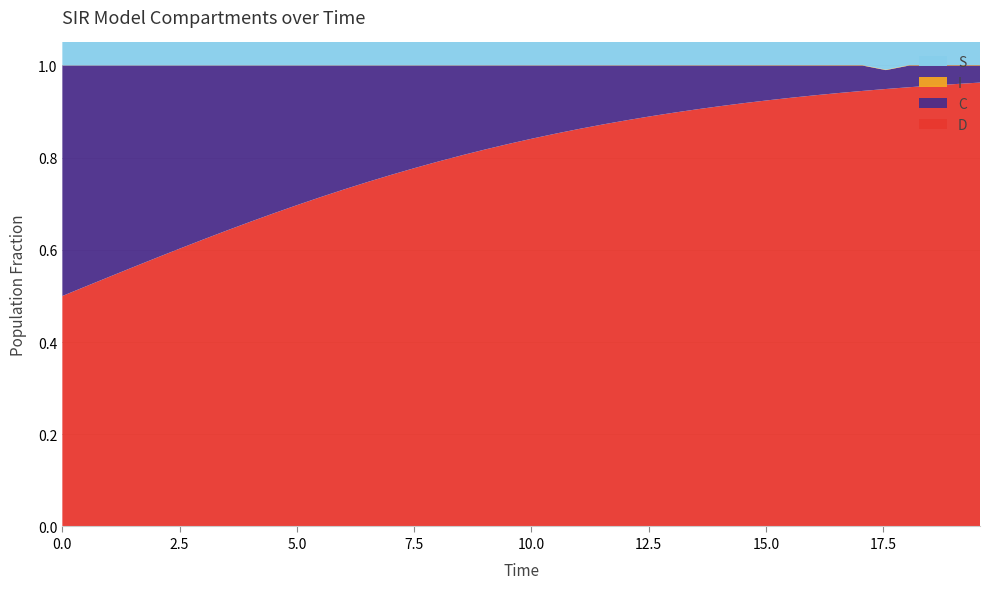

Reading right to left, transcribe all the data shown in this chart.

S: 39=1.0	38=1.0	37=1.0	36=1.0	35=1.0	34=1.0	33=1.0	32=1.0	31=1.0	30=1.0	29=1.0	28=1.0	27=1.0	26=1.0	25=1.0	24=1.0	23=1.0	22=1.0	21=1.0	20=1.0	19=1.0	18=1.0	17=1.0	16=1.0	15=1.0	14=1.0	13=1.0	12=1.0	11=1.0	10=1.0	9=1.0	8=1.0	7=1.0	6=1.0	5=1.0	4=1.0	3=1.0	2=1.0	1=1.0	0=1.0
I: 39=0.0	38=0.0	37=0.0	36=0.0	35=0.0	34=0.0	33=0.0	32=0.0	31=0.0	30=0.0	29=0.0	28=0.0	27=0.0	26=0.0	25=0.0	24=0.0	23=0.0	22=0.0	21=0.0	20=0.0	19=0.0	18=0.0	17=0.0	16=0.0	15=0.0	14=0.0	13=0.0	12=0.0	11=0.0	10=0.0	9=0.0	8=0.0	7=0.0	6=0.0	5=0.0	4=0.0	3=0.0	2=0.0	1=0.0	0=0.0
C: 39=0.0	38=0.0	37=0.0	36=0.0	35=0.0	34=0.1	33=0.1	32=0.1	31=0.1	30=0.1	29=0.1	28=0.1	27=0.1	26=0.1	25=0.1	24=0.1	23=0.1	22=0.1	21=0.1	20=0.2	19=0.2	18=0.2	17=0.2	16=0.2	15=0.2	14=0.2	13=0.3	12=0.3	11=0.3	10=0.3	9=0.3	8=0.3	7=0.4	6=0.4	5=0.4	4=0.4	3=0.4	2=0.5	1=0.5	0=0.5
D: 39=1.0	38=1.0	37=1.0	36=1.0	35=0.9	34=0.9	33=0.9	32=0.9	31=0.9	30=0.9	29=0.9	28=0.9	27=0.9	26=0.9	25=0.9	24=0.9	23=0.9	22=0.9	21=0.9	20=0.8	19=0.8	18=0.8	17=0.8	16=0.8	15=0.8	14=0.8	13=0.7	12=0.7	11=0.7	10=0.7	9=0.7	8=0.7	7=0.6	6=0.6	5=0.6	4=0.6	3=0.6	2=0.5	1=0.5	0=0.5